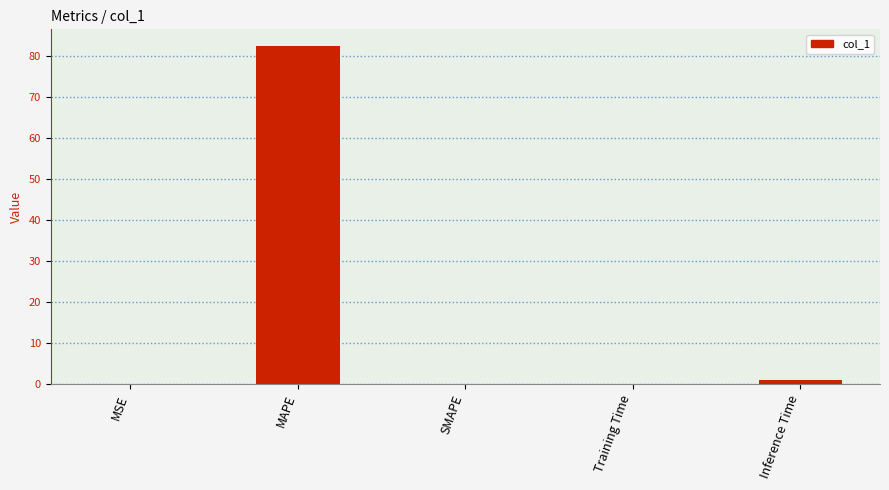

Which category has the highest value across all series?

MAPE